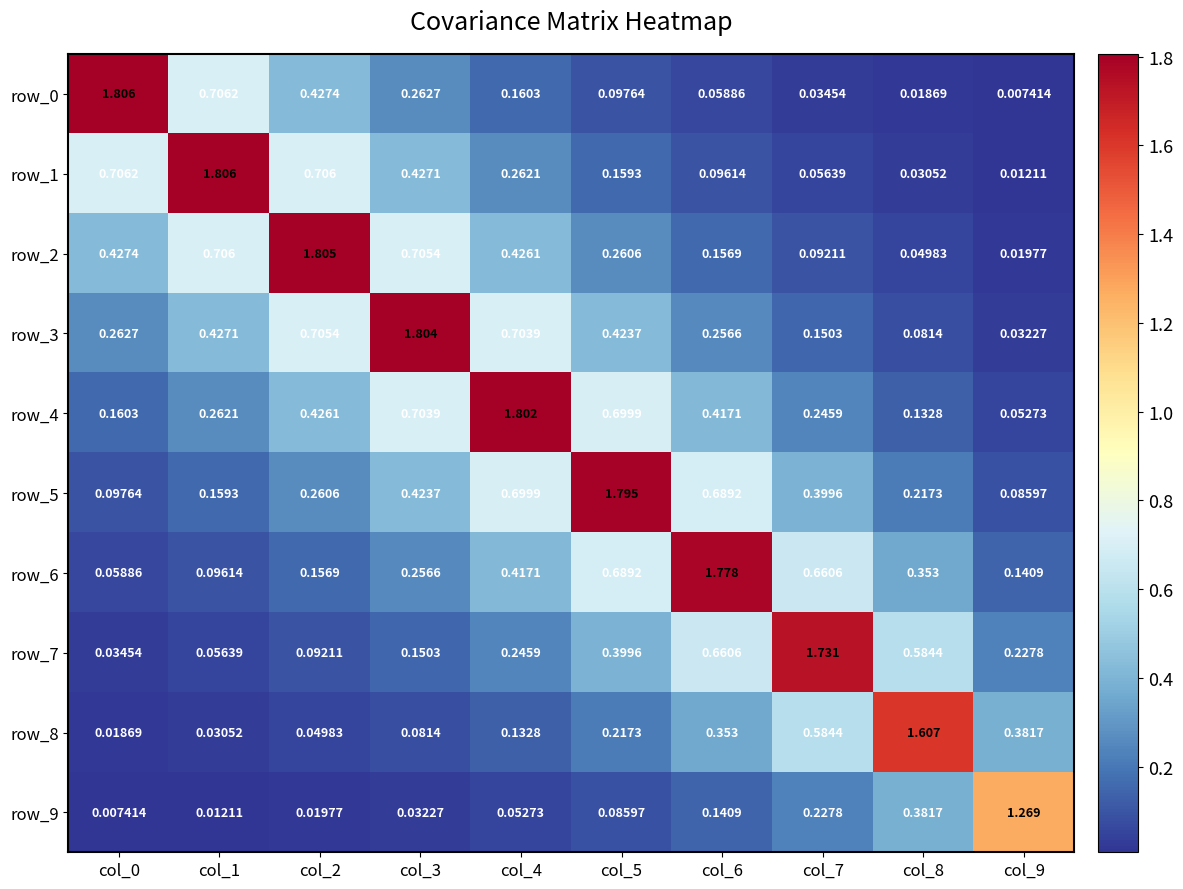

Is the value of row_5 at col_3 greater than the value of row_6 at col_4?

Yes